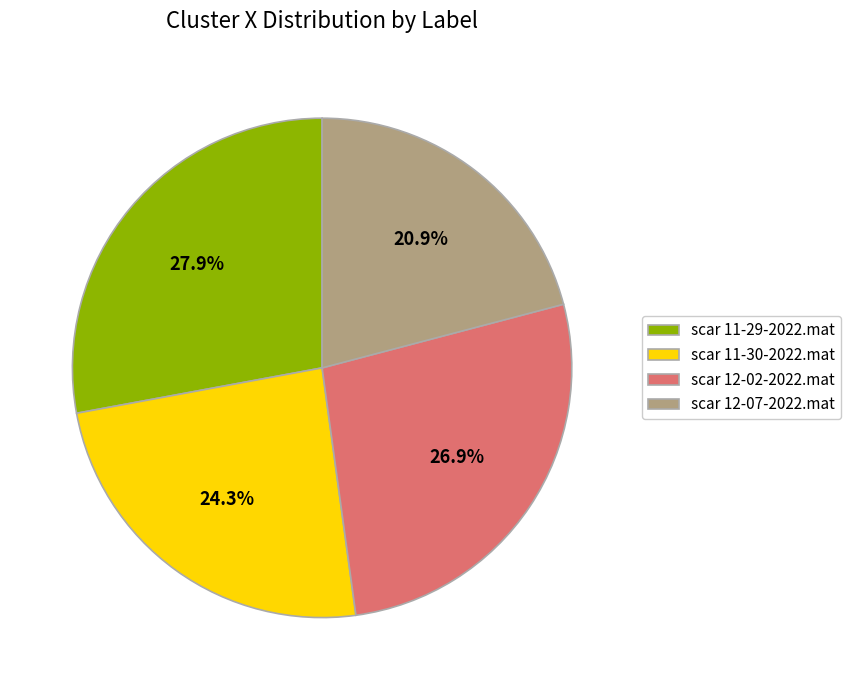

Combined, do scar 12-07-2022.mat and scar 11-29-2022.mat account for over 50%?

No